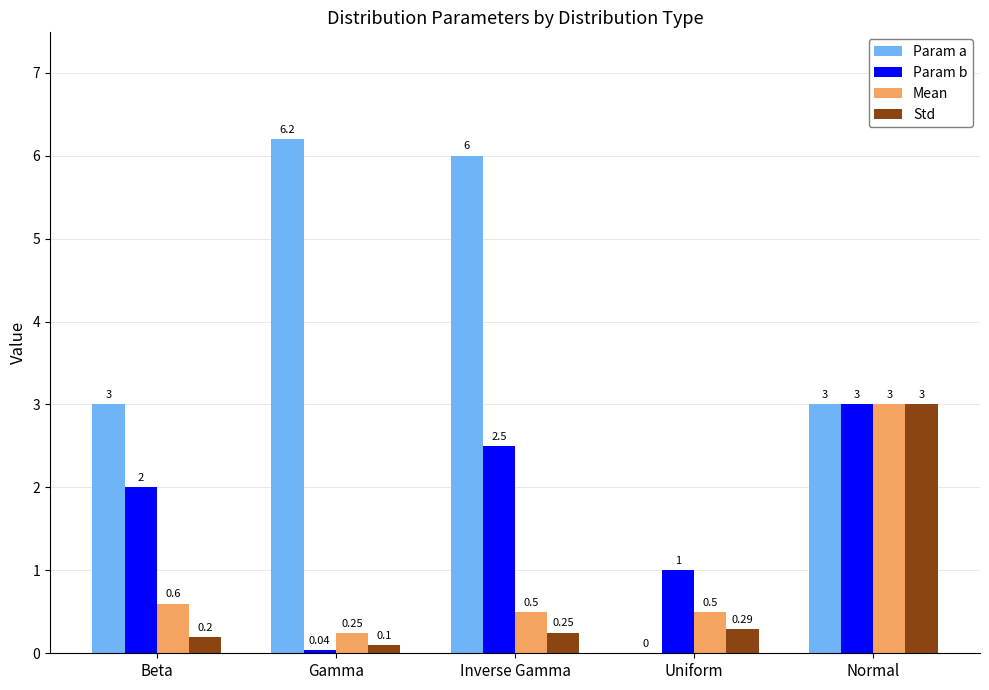

How many groups of bars are there?

5